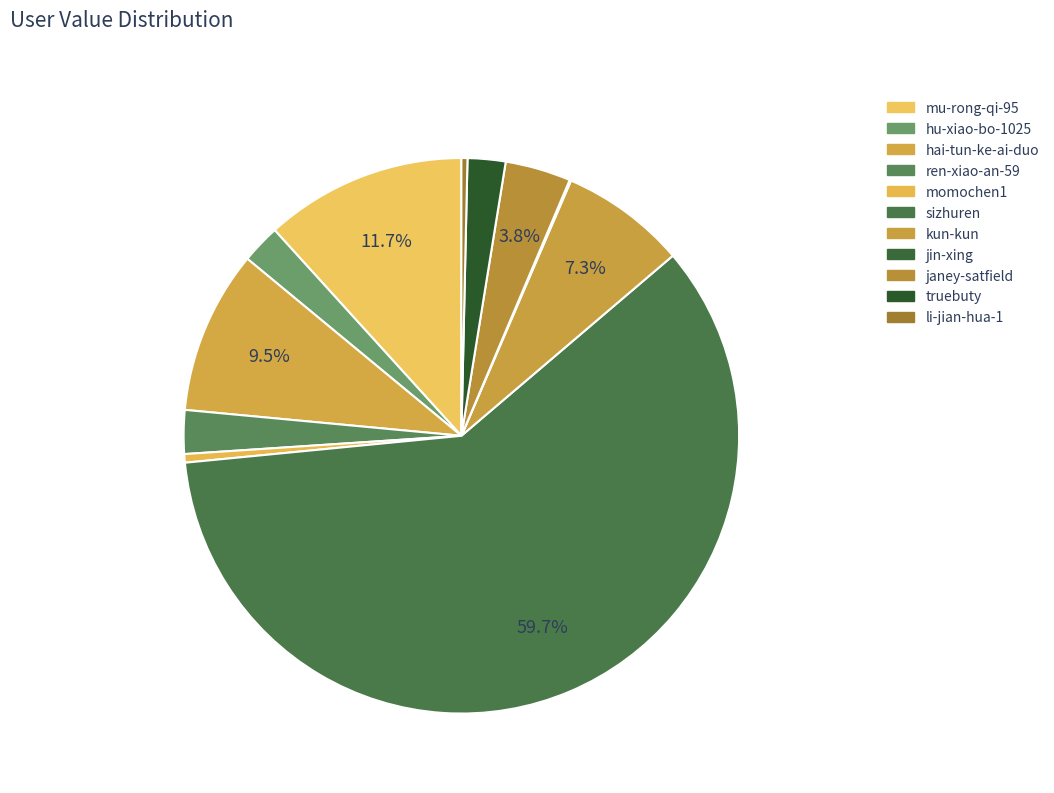

What percentage is NOT represented by jin-xing?

99.9%